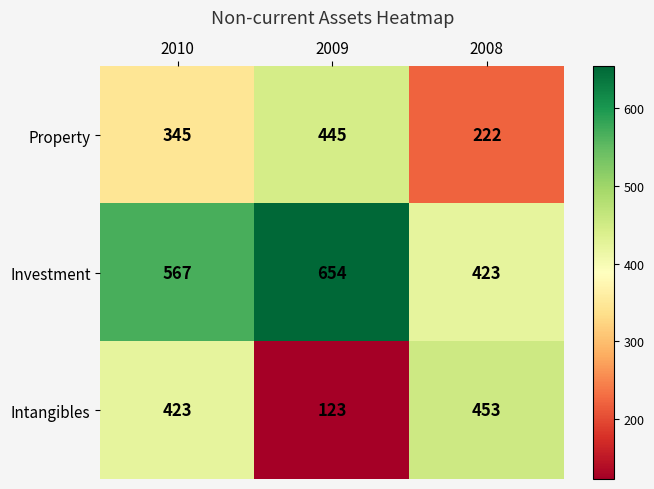

Reading right to left, extract all data points from this chart.

Property: 222	445	345
Investment: 423	654	567
Intangibles: 453	123	423